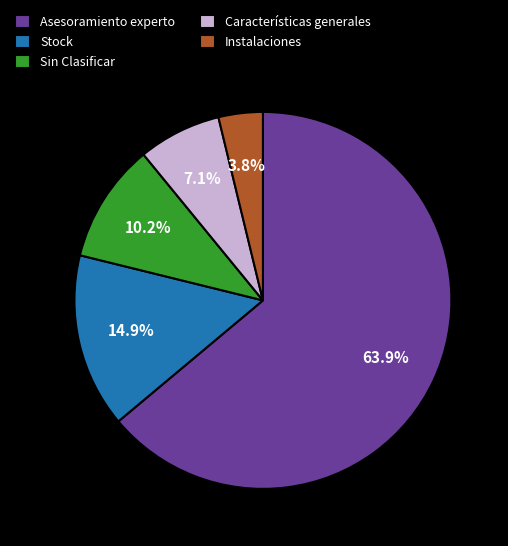

Does Asesoramiento experto represent more than half of the total?

Yes